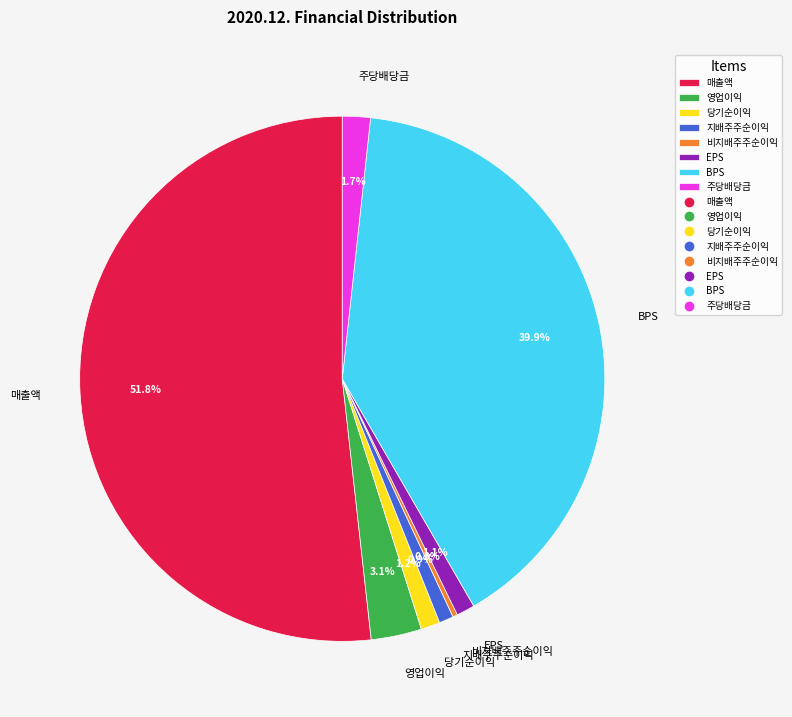

Does any single category account for the majority?

Yes